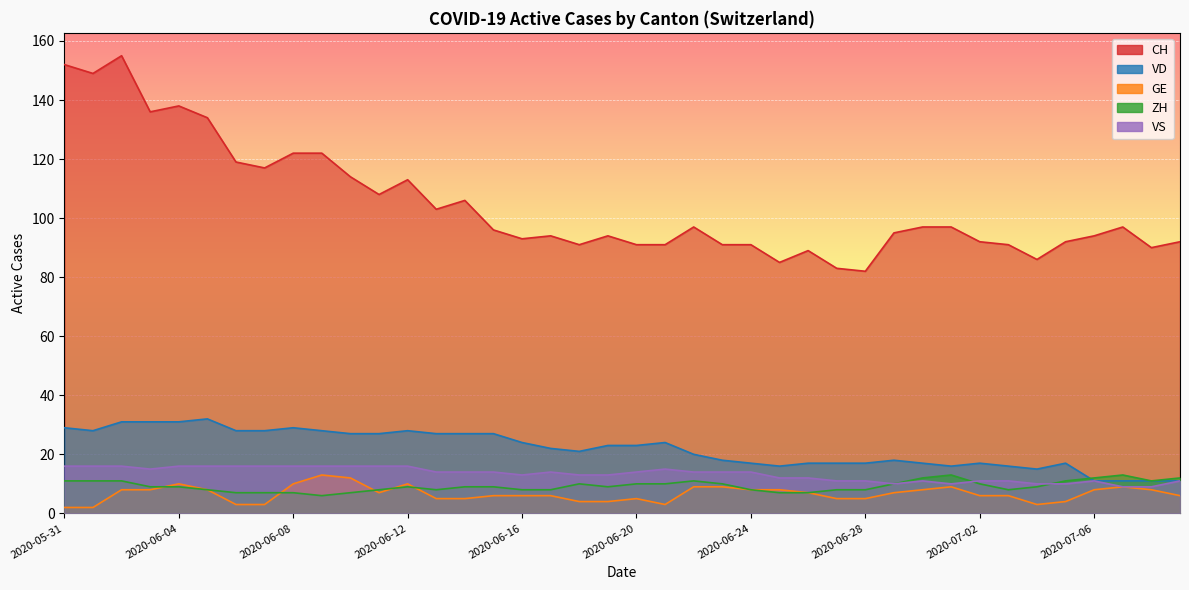

At which label does GE first exceed 7?

2020-06-02